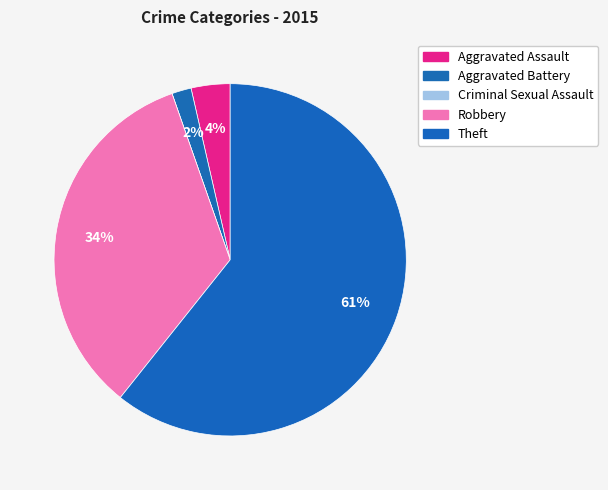

The Criminal Sexual Assault slice represents 0% of the pie. True or false?

True